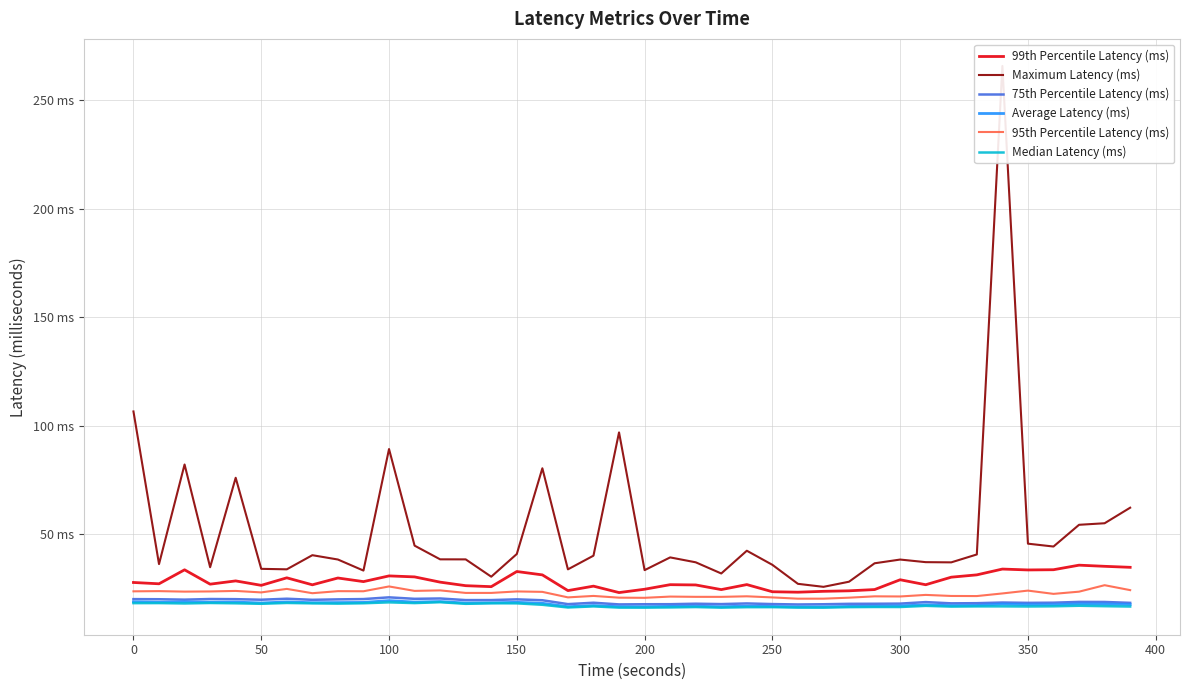

The value of 75th Percentile Latency (ms) at 27 is 10.7. True or false?

False